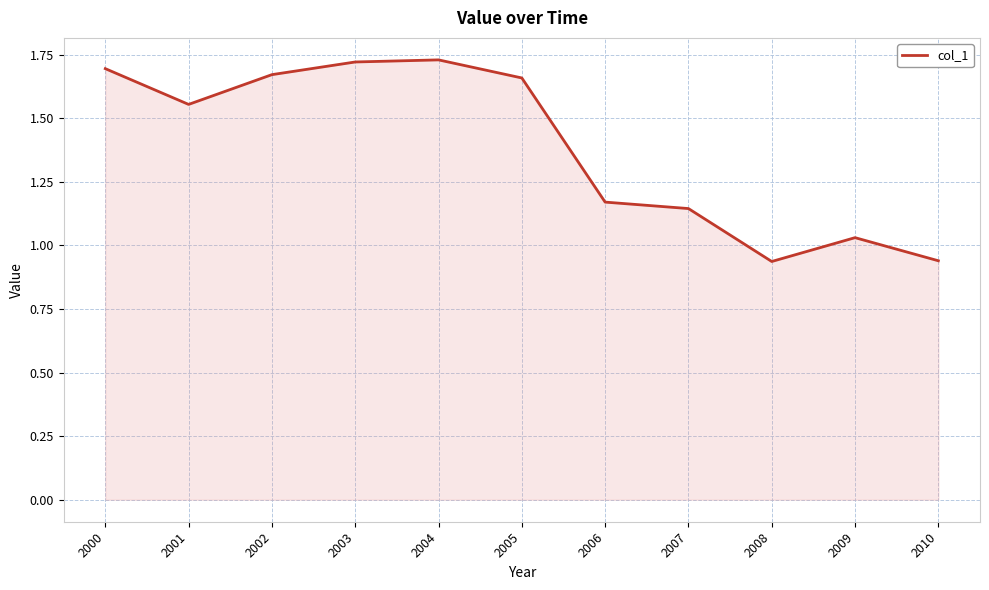

How many lines are shown in the chart?

1